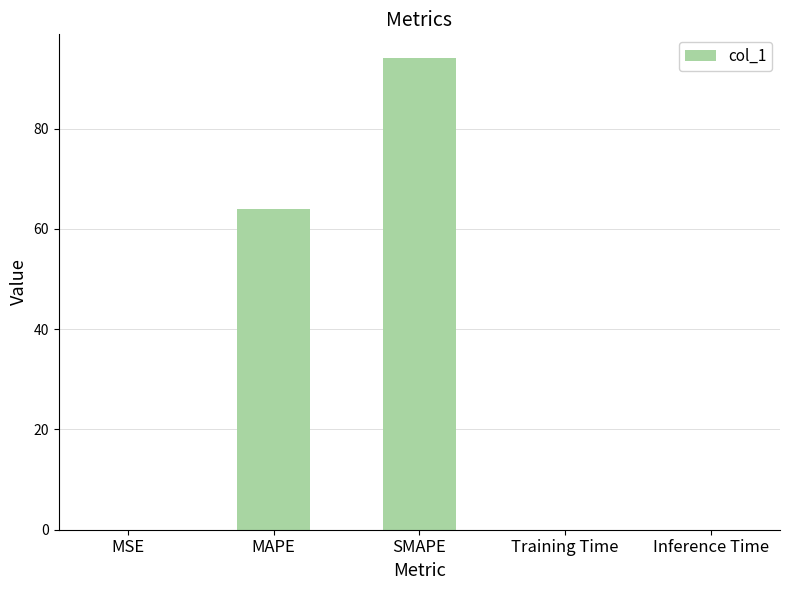

Read the value at SMAPE.

94.1